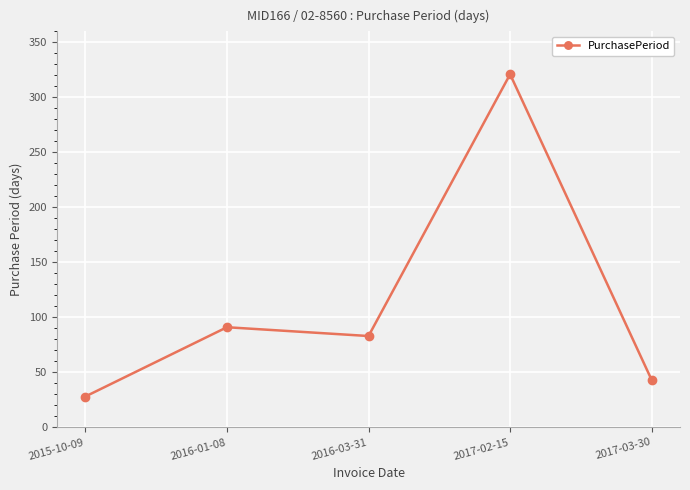

Rank the categories by value from highest to lowest.

2017-02-15, 2016-01-08, 2016-03-31, 2017-03-30, 2015-10-09